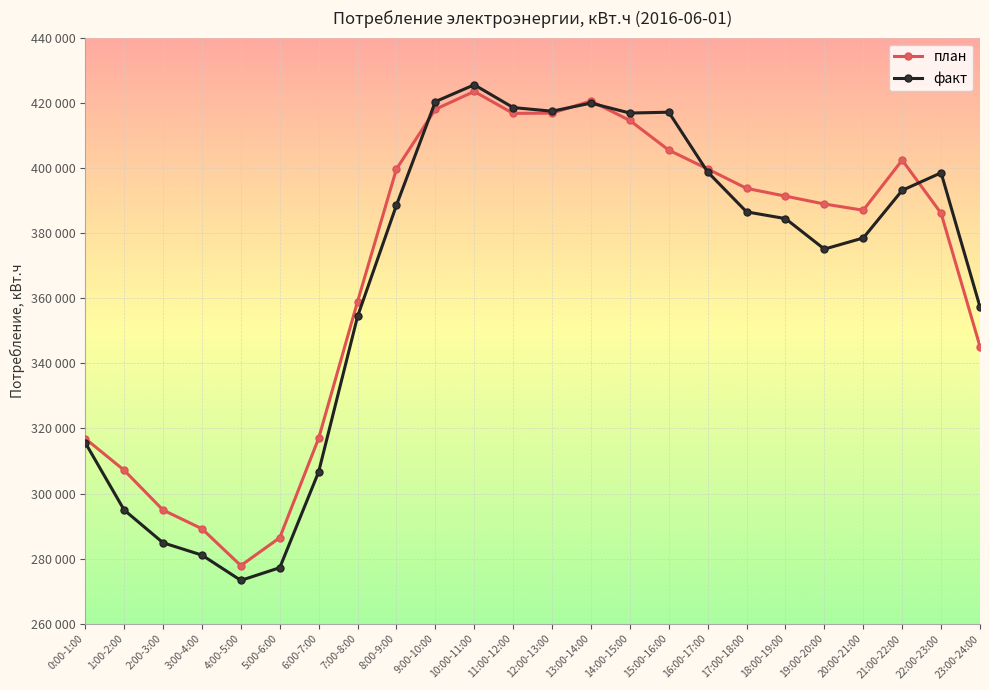

What is the label of the 17th point from the right?

7:00-8:00